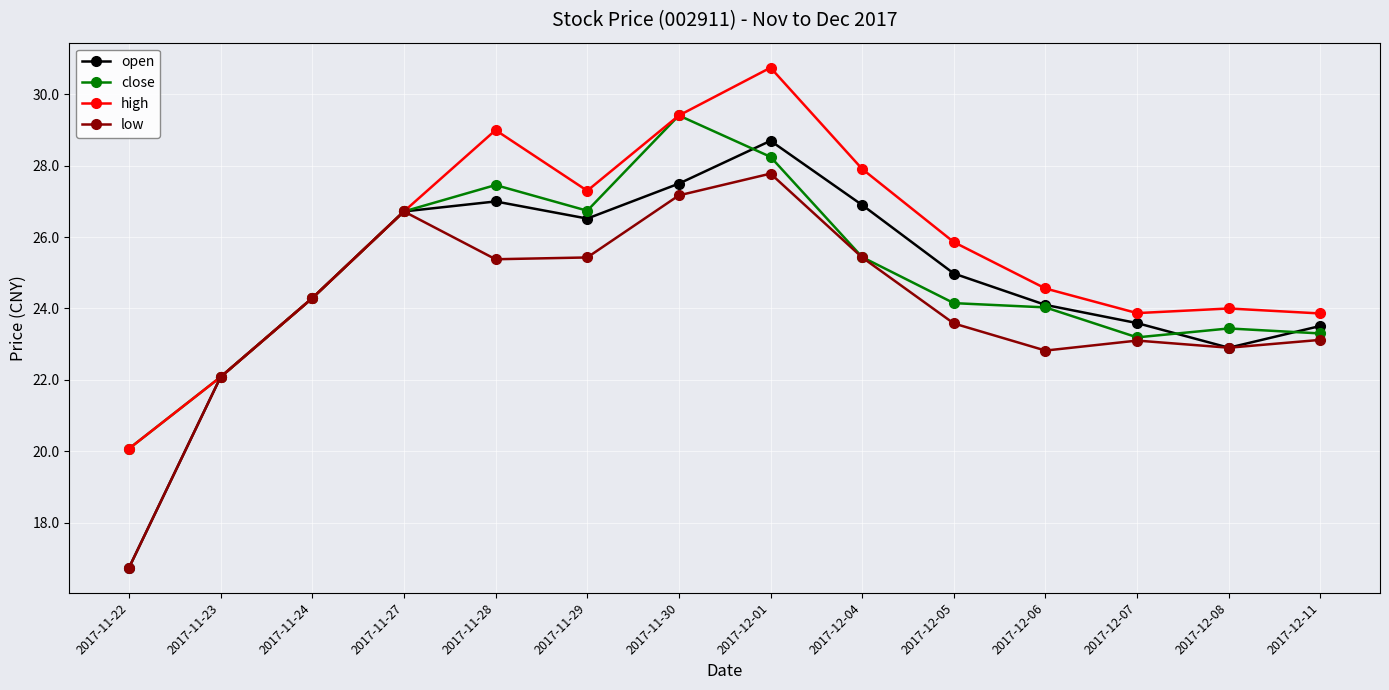

How many interior local peaks does the low series have?

3